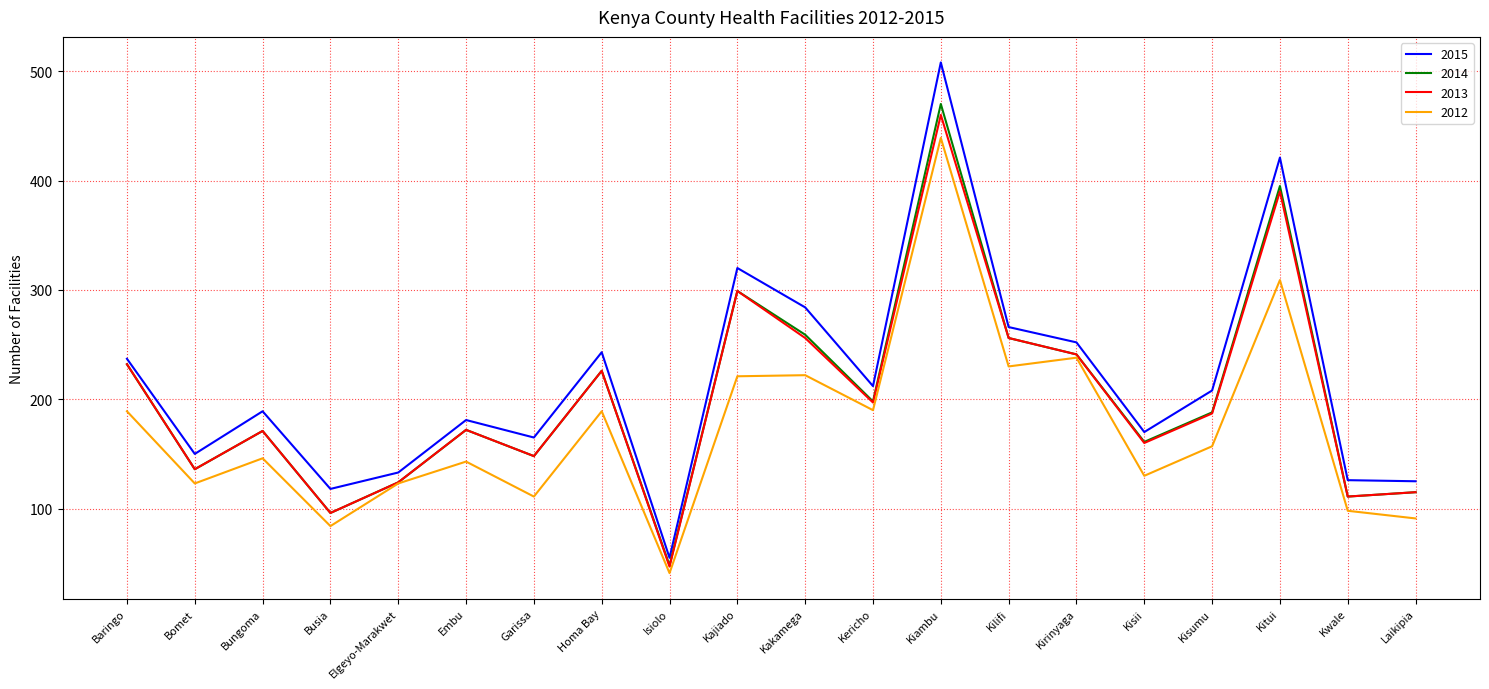

At which label does 2014 first exceed 188?

Baringo